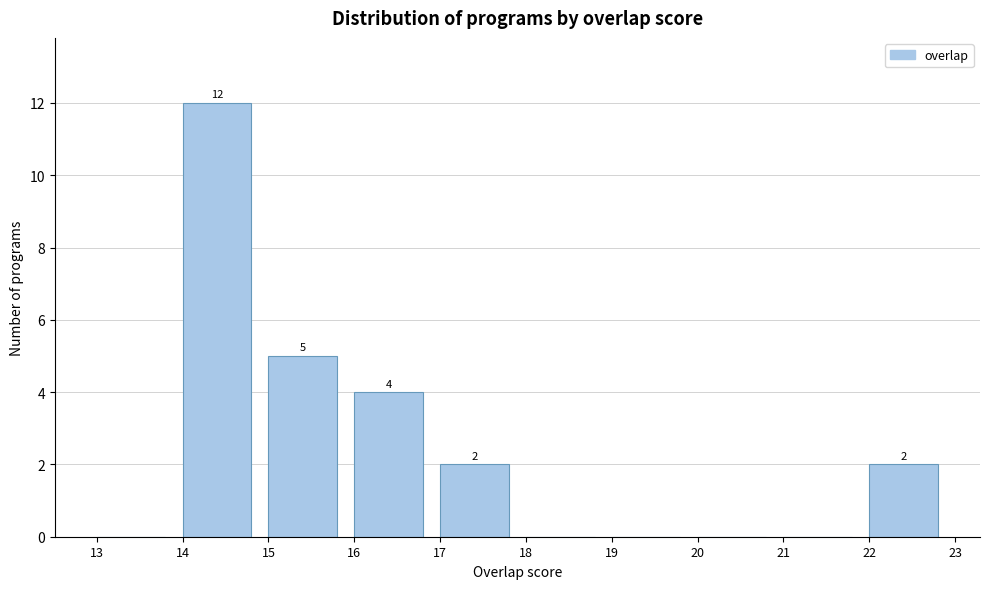

Which range on the x-axis has the tallest bar?

14 to 15